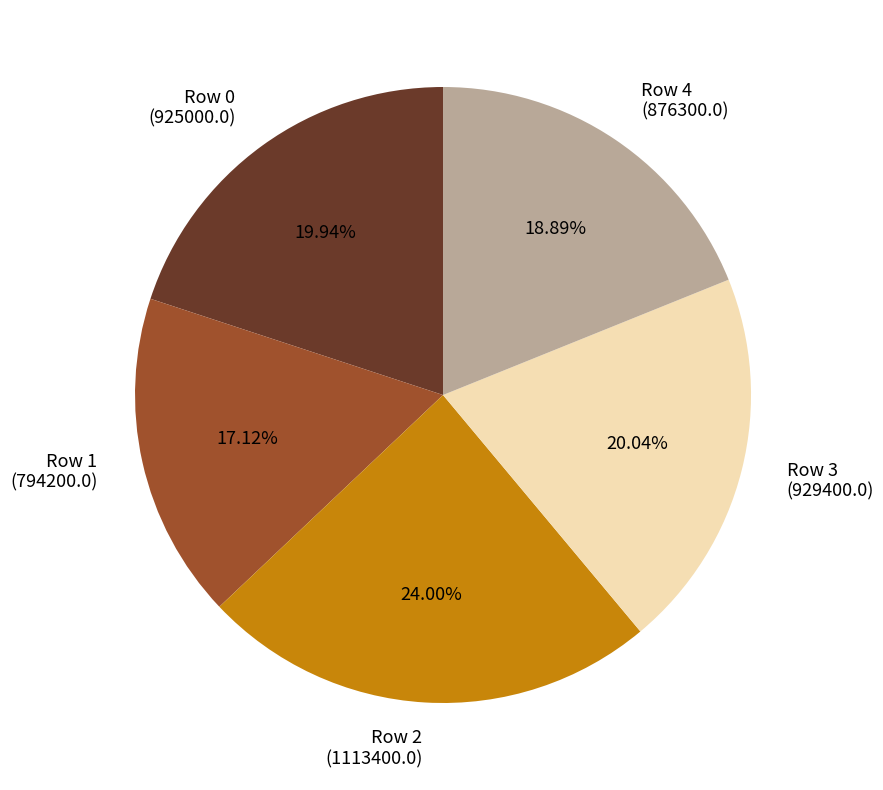

Combined, do Row 1 (794200.0) and Row 0 (925000.0) account for over 50%?

No